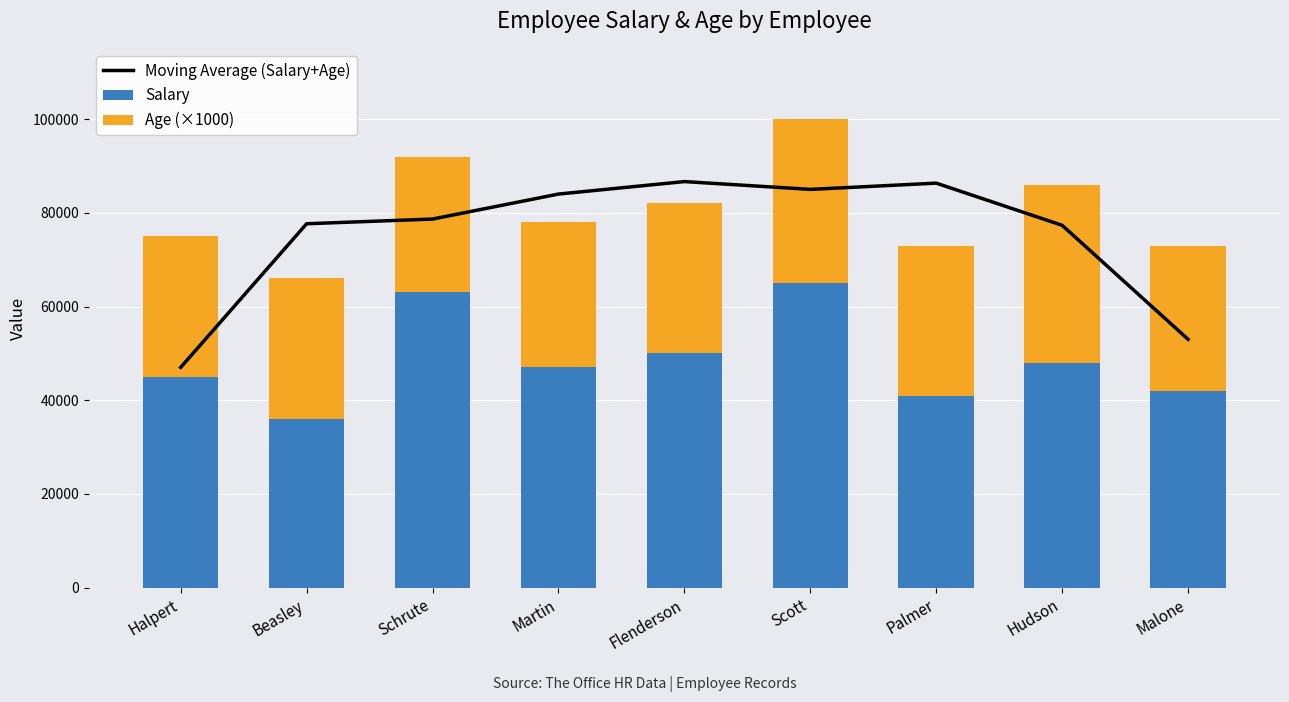

How many data points in Salary are above 47000?

4